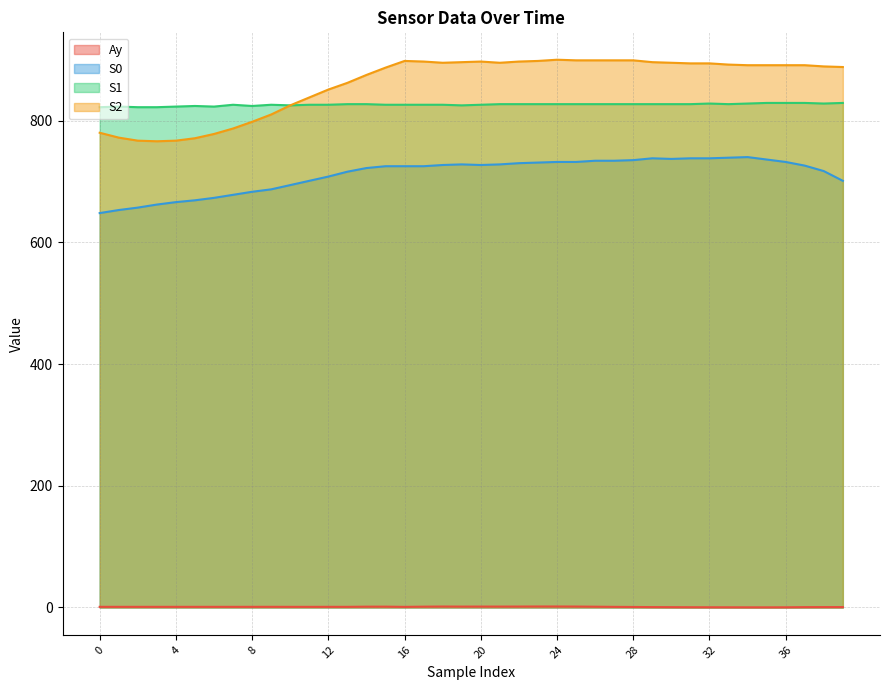

True or false: S1 and S0 intersect in this chart.

False